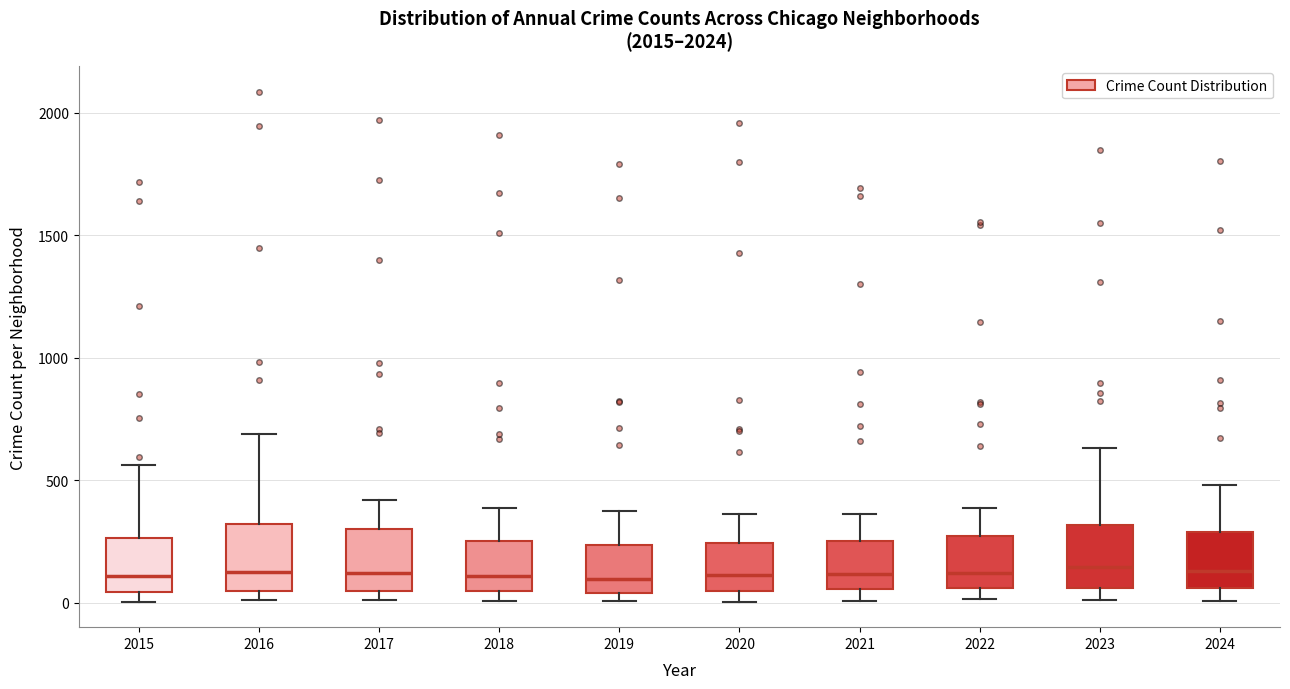

Where is the lower edge of the box at x = 2019 on the y-axis? The values are not printed on the chart, so give them approximately, as read against the axis.

50